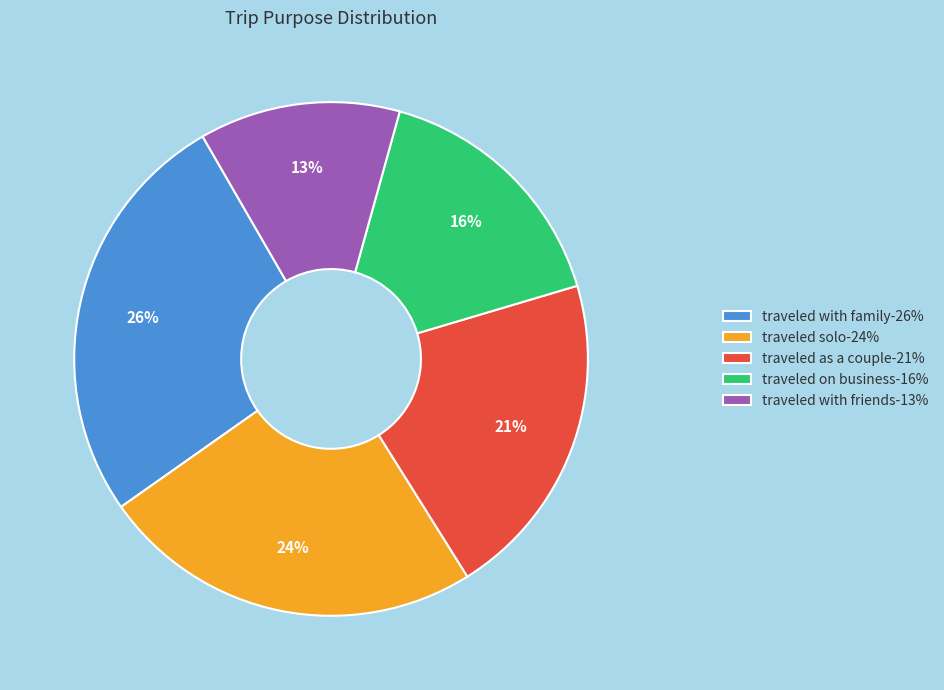

Does any single category account for the majority?

No